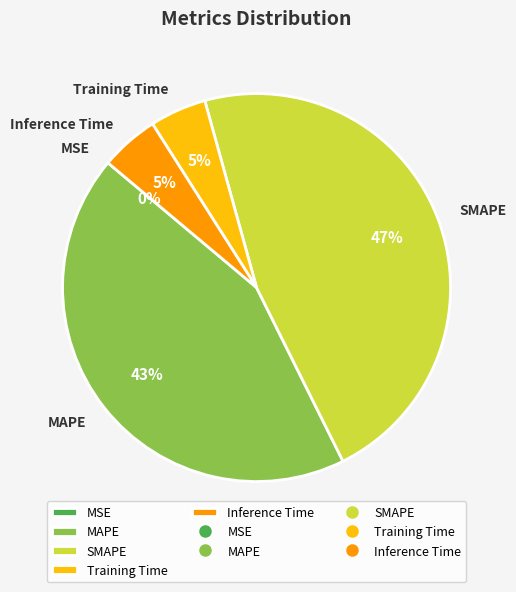

To the nearest percent, what portion does MAPE represent?

43%